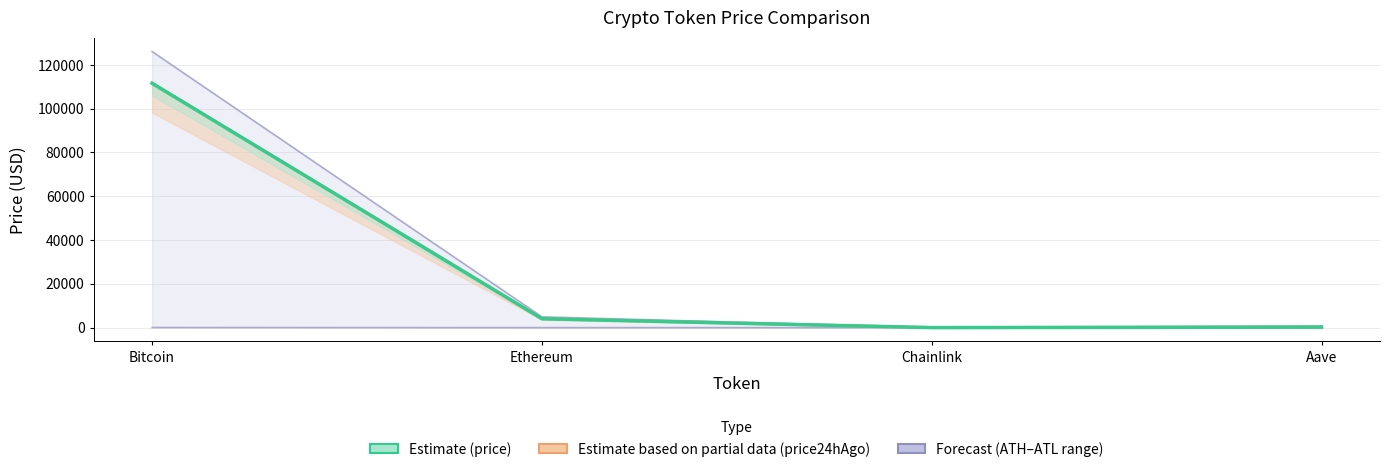

Rank the categories by allTimeHigh value from lowest to highest.

Chainlink, Aave, Ethereum, Bitcoin